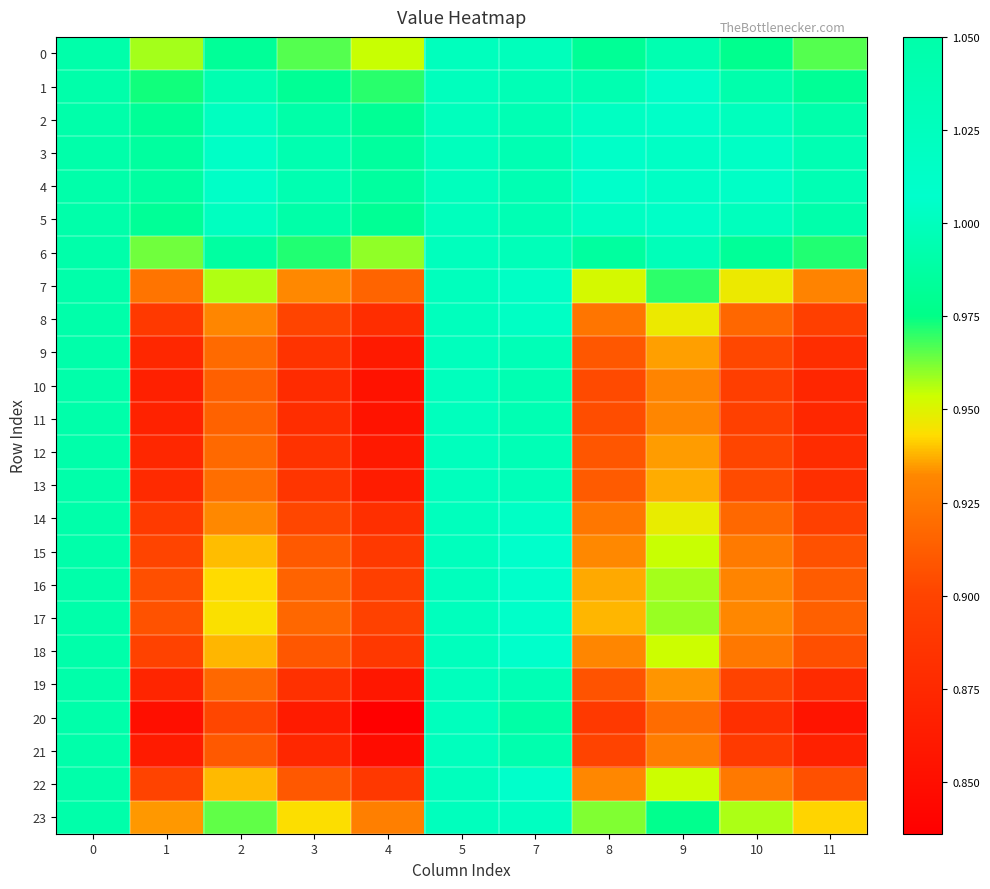

What is the smallest value displayed?

0.8